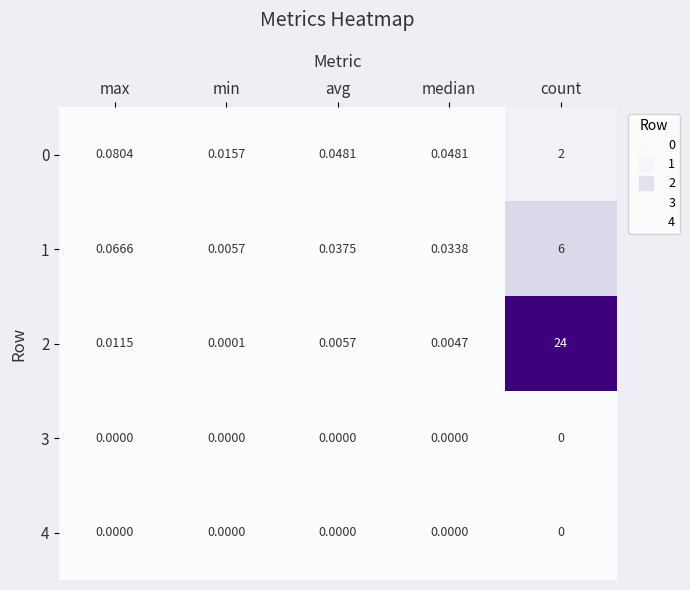

Which label corresponds to the largest value in the chart?

count